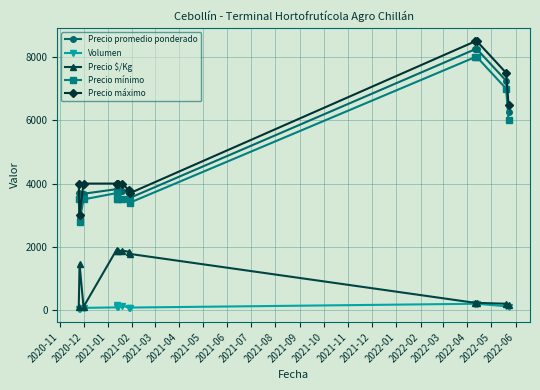

How many series are shown in this chart?

5